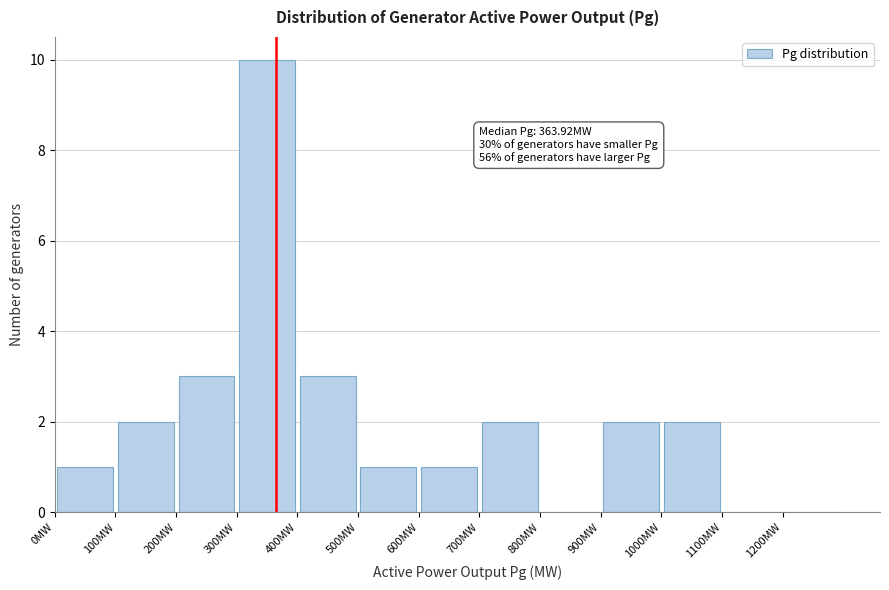

Which range on the x-axis has the tallest bar?

300 to 400